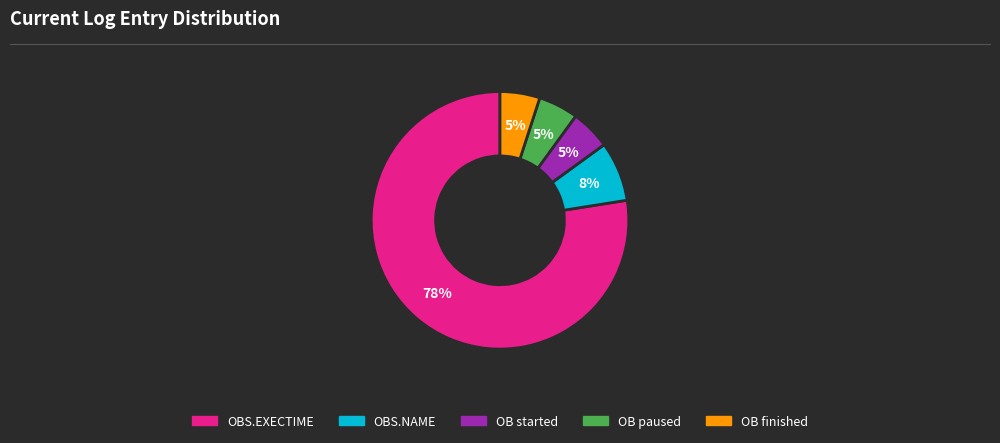

To the nearest percent, what is the average slice percentage?

20%